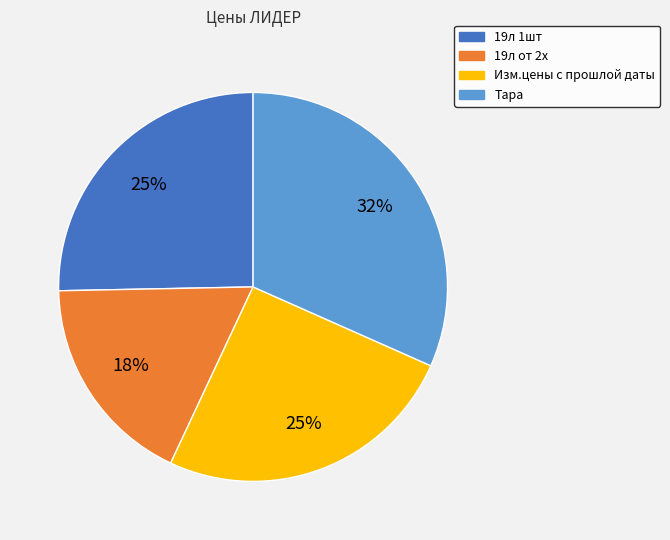

What percentage is the 19л 1шт slice, to the nearest percent?

25%